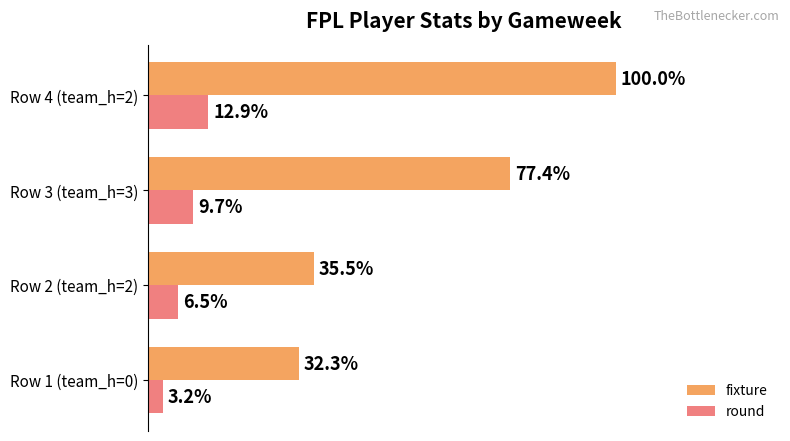

What are all the series names shown in the legend?

fixture, round